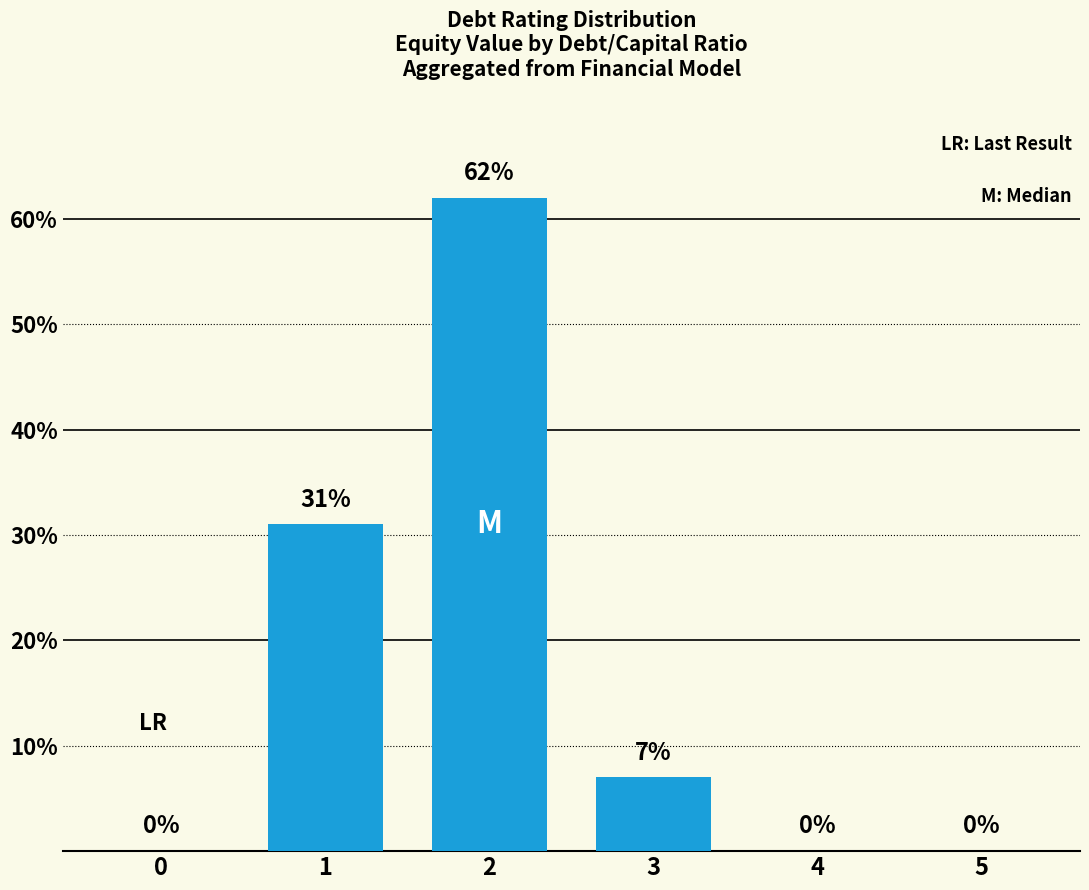

Are the bars grouped side by side (vs. stacked)?

No